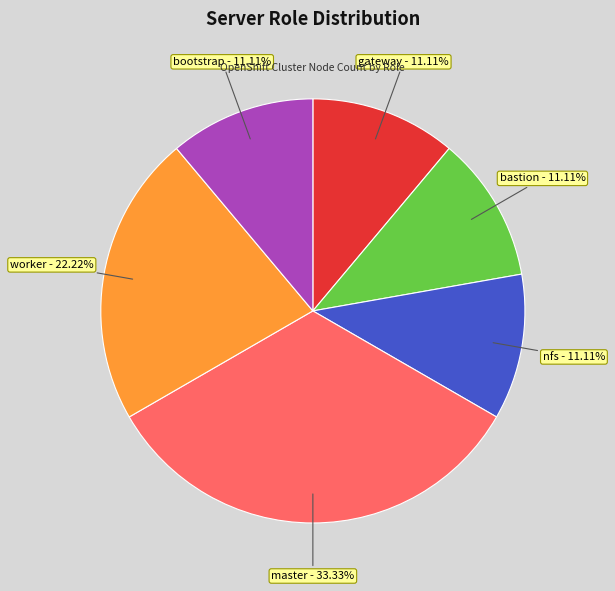

Does nfs represent more than half of the total?

No